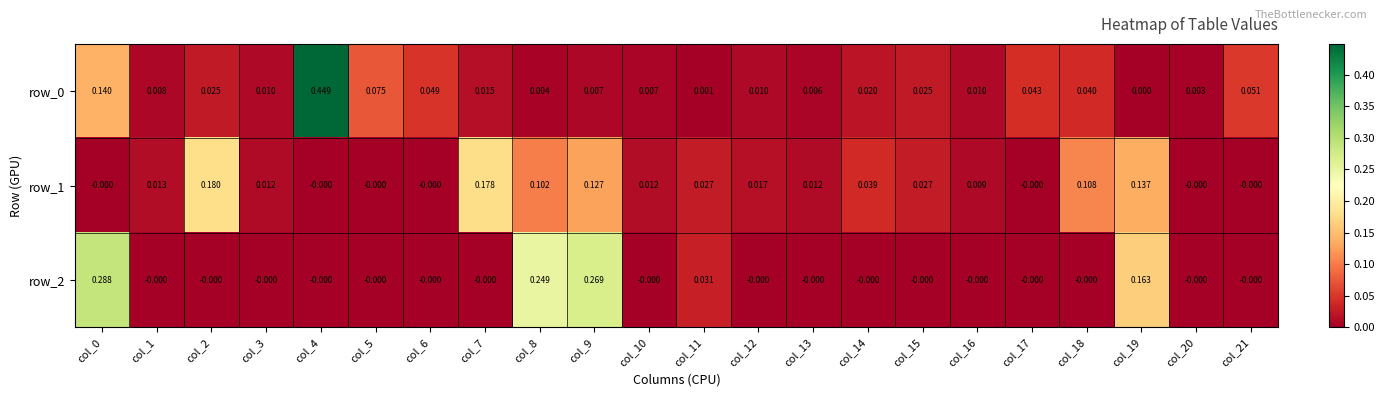

Rank the series at col_15 from highest to lowest value.

row_1, row_0, row_2